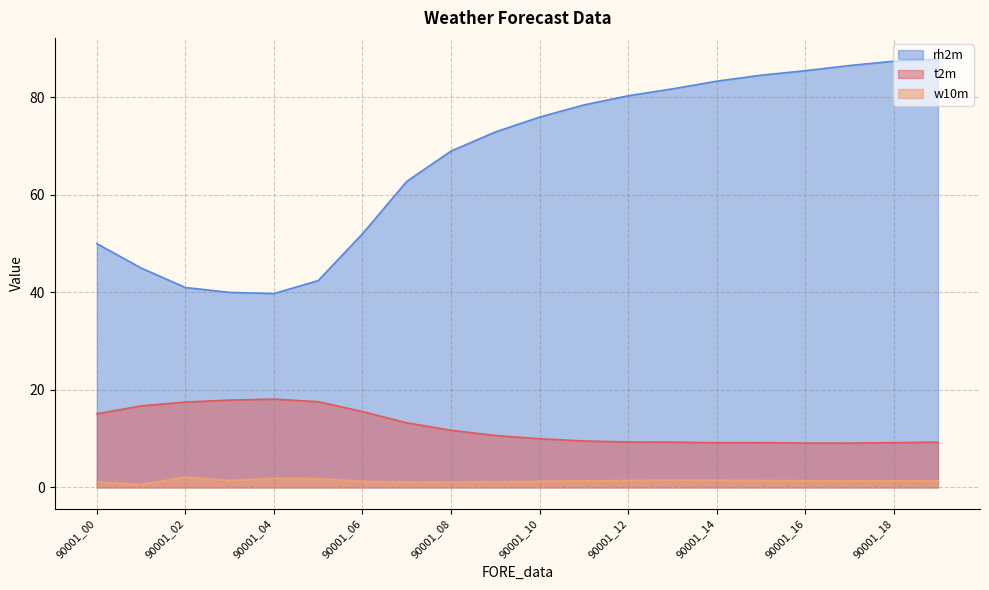

True or false: t2m has more than 2 interior local peaks.

False